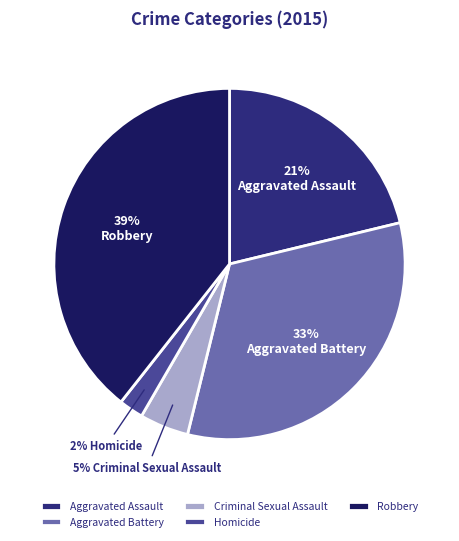

Count the number of slices in the pie.

5